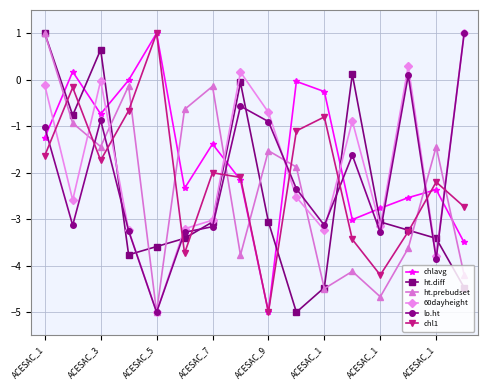

What is the smallest value displayed?

-5.0